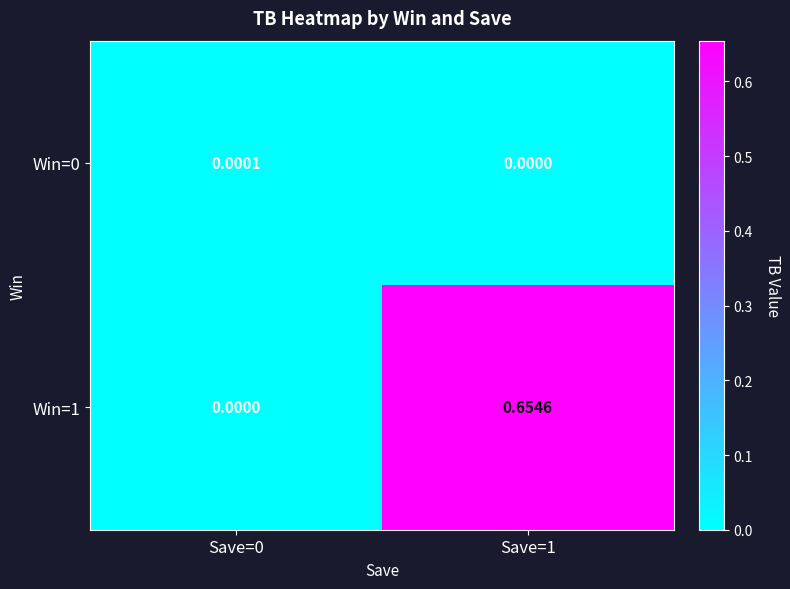

At how many categories does at least one series exceed 0?

2